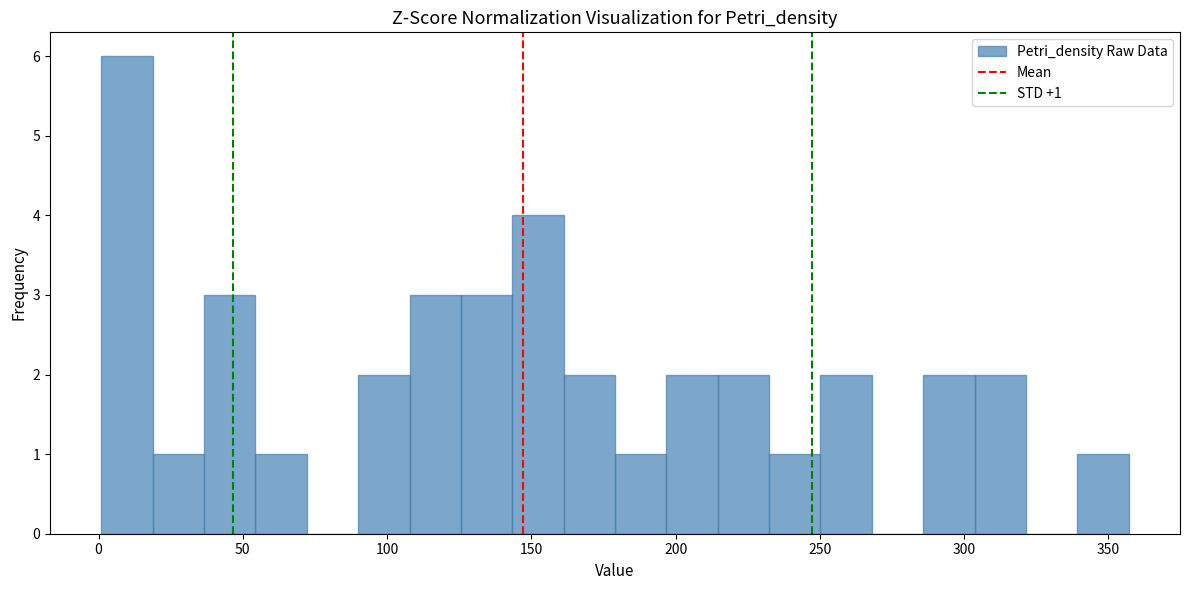

Read against the x-axis, roughly where is the centre of the tallest bar?

10